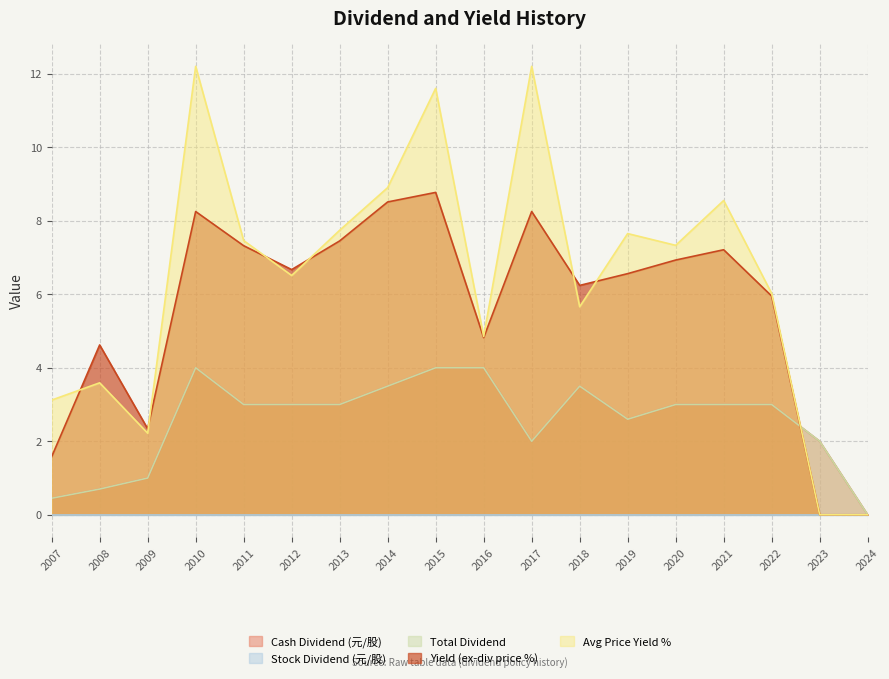

True or false: Yield (ex-div price %) has more than 2 points higher than both neighbors.

True